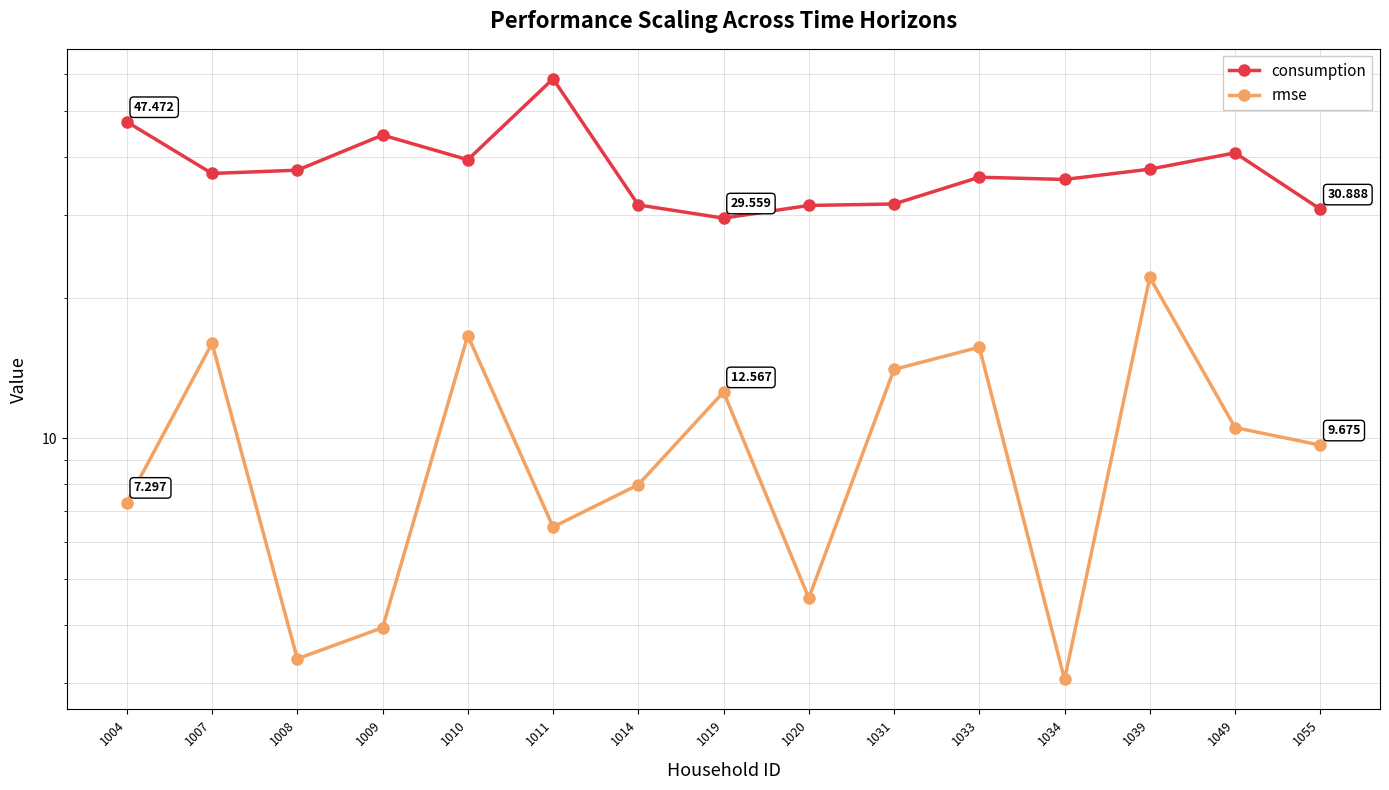

Reading left to right, list all the values displayed in this chart.

consumption: 1004=47.5	1007=36.8	1008=37.4	1009=44.5	1010=39.4	1011=58.6	1014=31.5	1019=29.6	1020=31.5	1031=31.7	1033=36.2	1034=35.8	1039=37.6	1049=40.8	1055=30.9
rmse: 1004=7.3	1007=16.0	1008=3.4	1009=3.9	1010=16.6	1011=6.5	1014=8.0	1019=12.6	1020=4.6	1031=14.0	1033=15.7	1034=3.1	1039=22.1	1049=10.6	1055=9.7